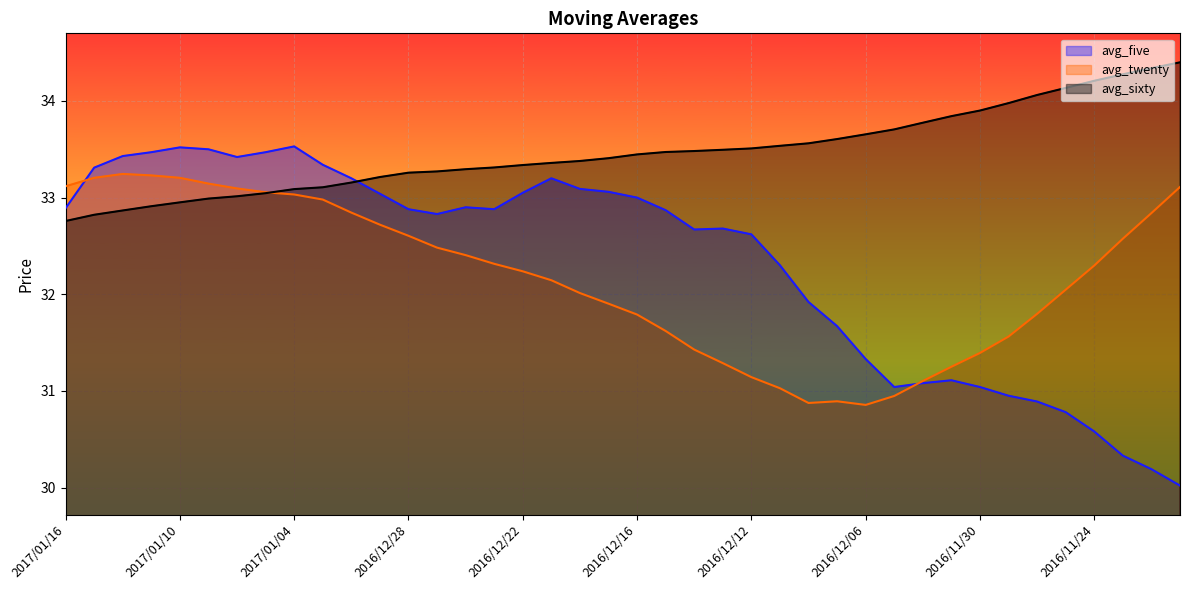

List the labels in order of avg_sixty value, largest first.

2016/11/21, 2016/11/22, 2016/11/23, 2016/11/24, 2016/11/25, 2016/11/28, 2016/11/29, 2016/11/30, 2016/12/01, 2016/12/02, 2016/12/05, 2016/12/06, 2016/12/07, 2016/12/08, 2016/12/09, 2016/12/12, 2016/12/13, 2016/12/14, 2016/12/15, 2016/12/16, 2016/12/19, 2016/12/20, 2016/12/21, 2016/12/22, 2016/12/23, 2016/12/26, 2016/12/27, 2016/12/28, 2016/12/29, 2016/12/30, 2017/01/03, 2017/01/04, 2017/01/05, 2017/01/06, 2017/01/09, 2017/01/10, 2017/01/11, 2017/01/12, 2017/01/13, 2017/01/16